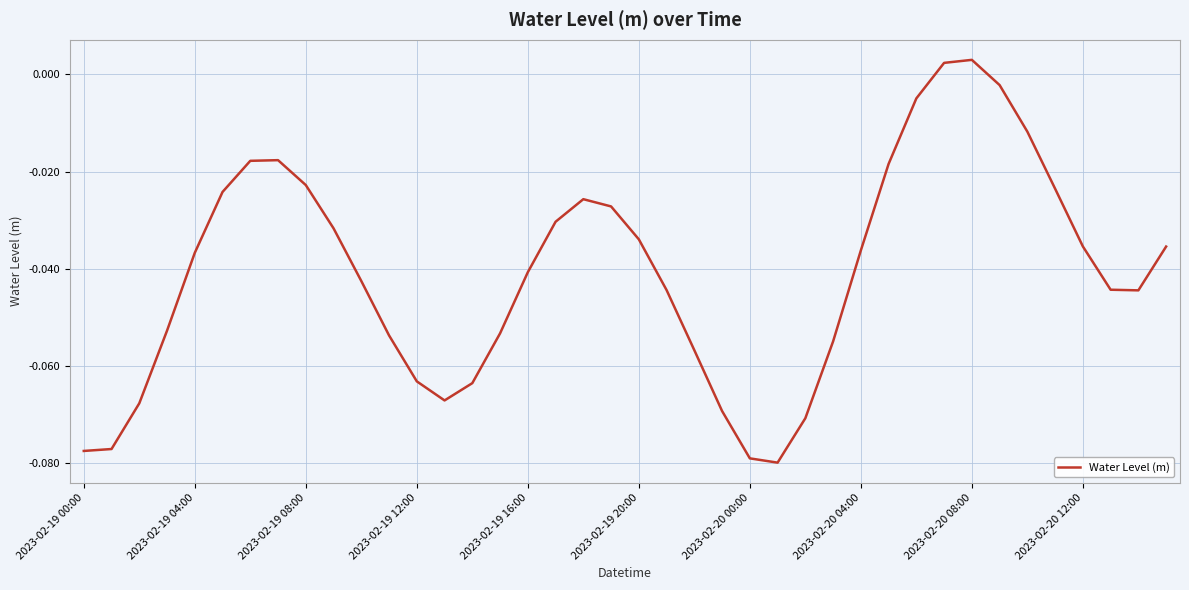

True or false: the data has more than 2 interior local peaks.

True